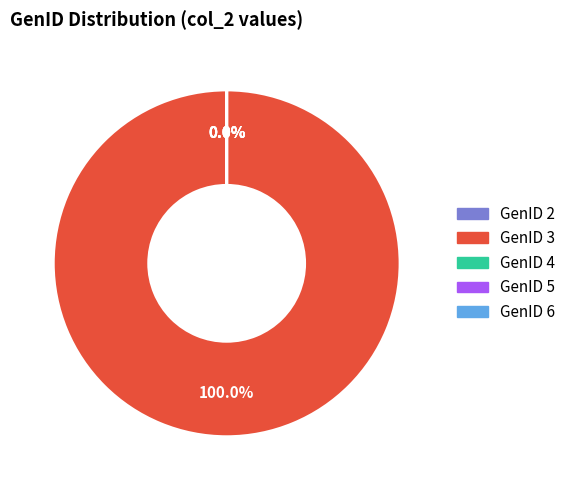

How many segments does this pie chart have?

5